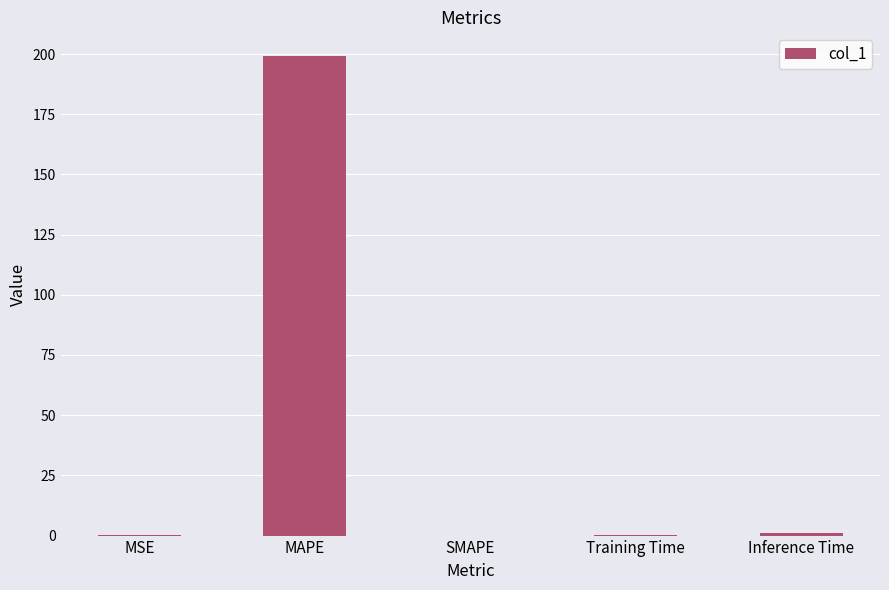

What is the maximum value shown in the chart?

199.1